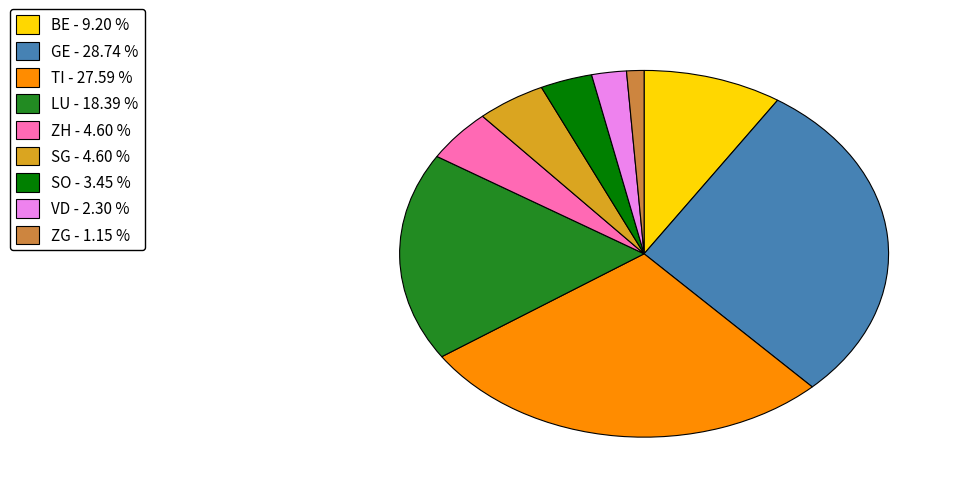

Combined, do VD - 2.30 % and ZG - 1.15 % account for over 50%?

No